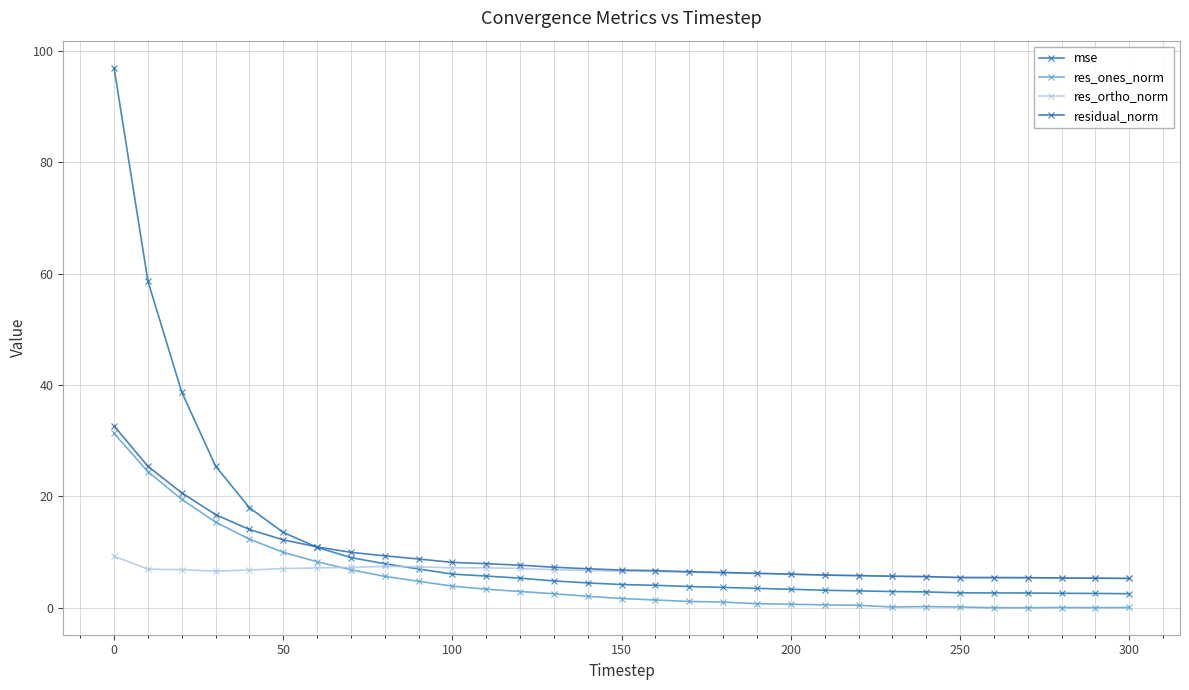

Count the number of data series in this chart.

4